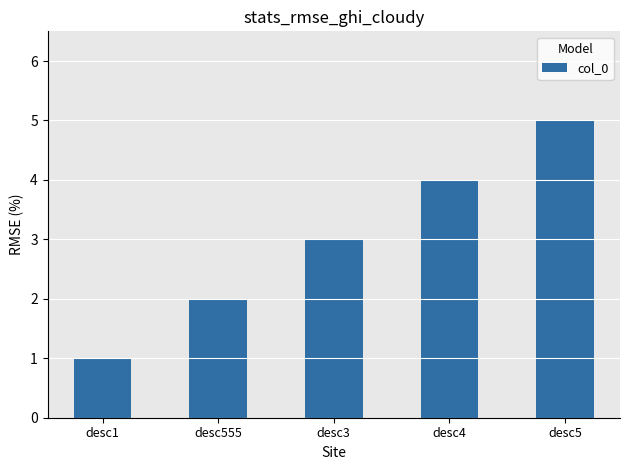

Rank the categories by value from lowest to highest.

desc1, desc555, desc3, desc4, desc5